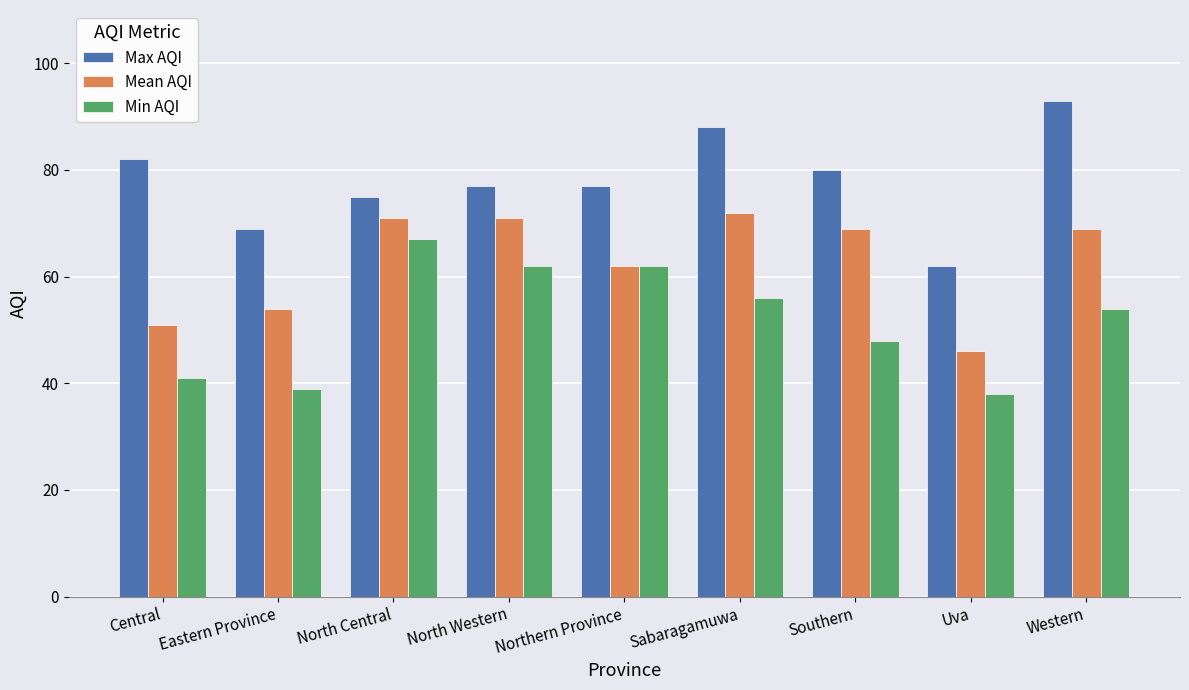

The Min AQI series shows 65 at Eastern Province. True or false?

False